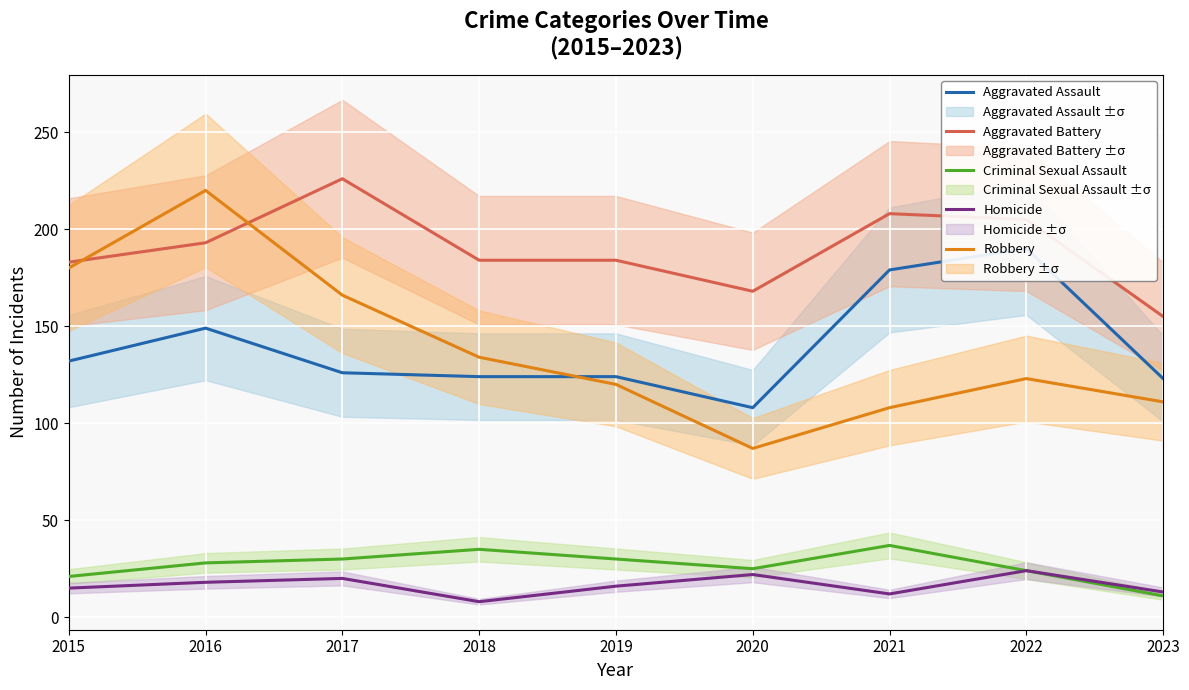

What is the maximum value for Aggravated Assault?

190